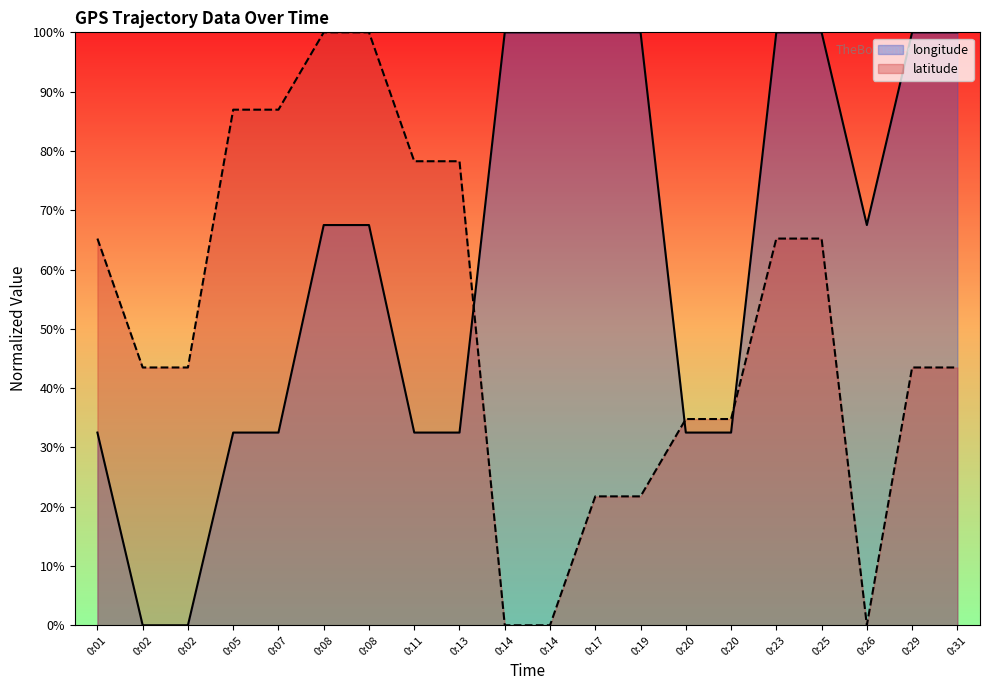

What is the difference between the maximum and minimum values in the latitude series?

100.0